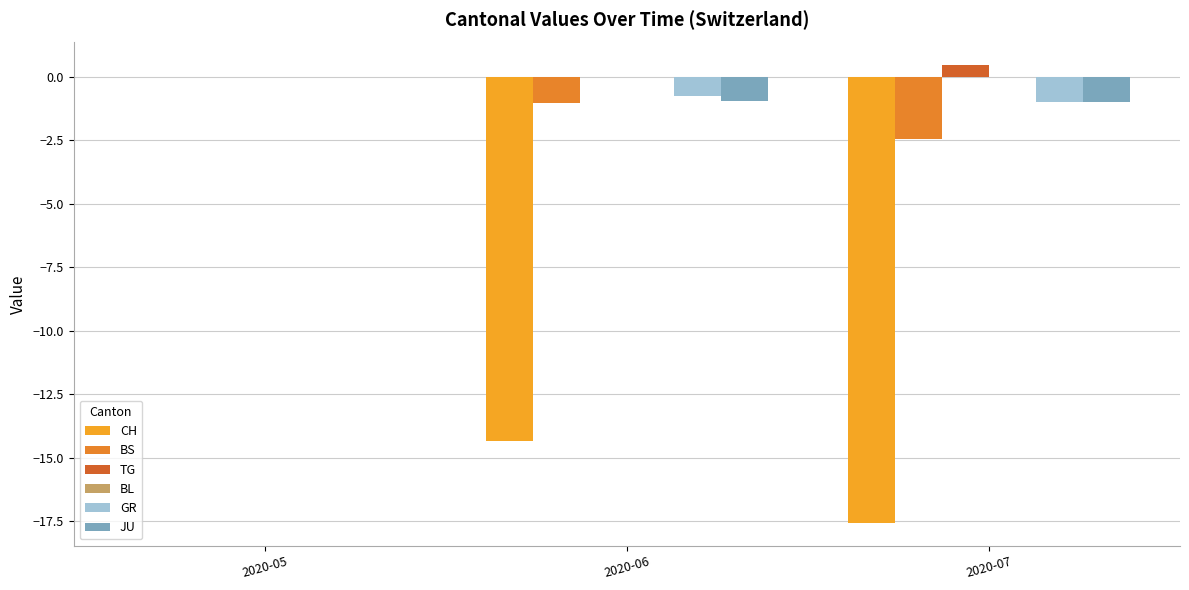

At how many categories does at least one series exceed 0?

1